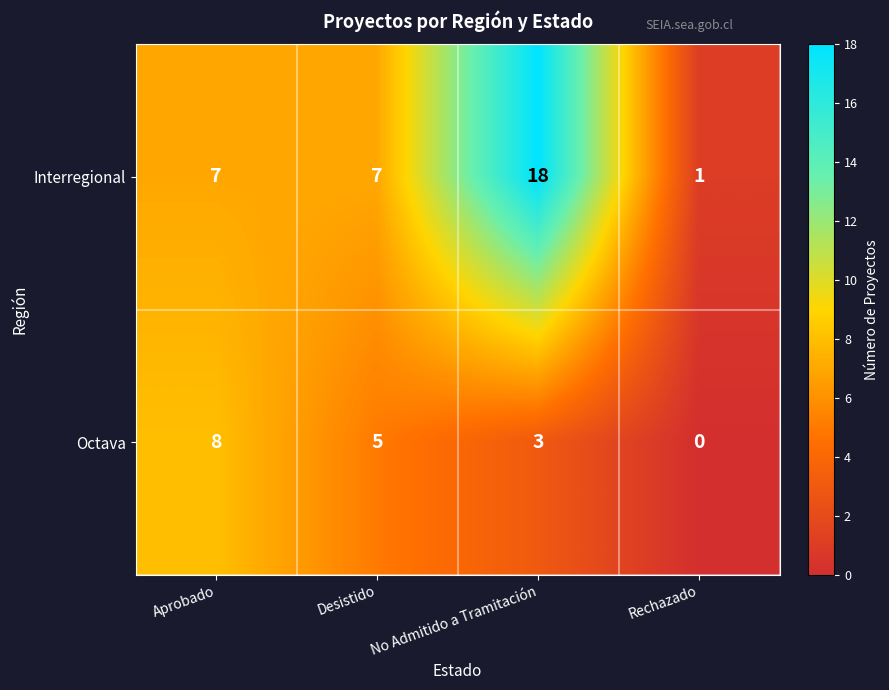

How many Interregional values are between 7 and 18?

3